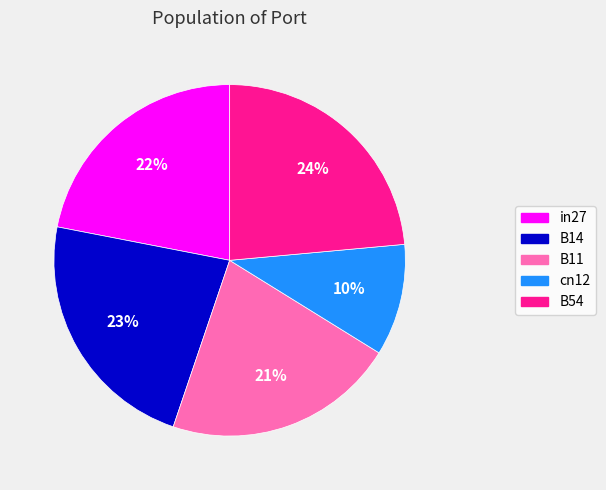

To the nearest percent, what is the combined percentage of B54 and B11?

45%